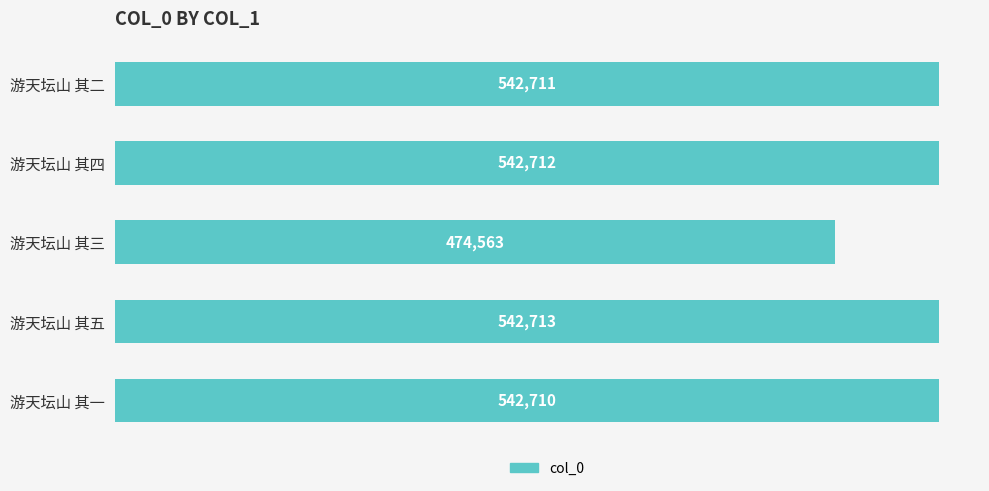

Does the chart contain any negative values?

No